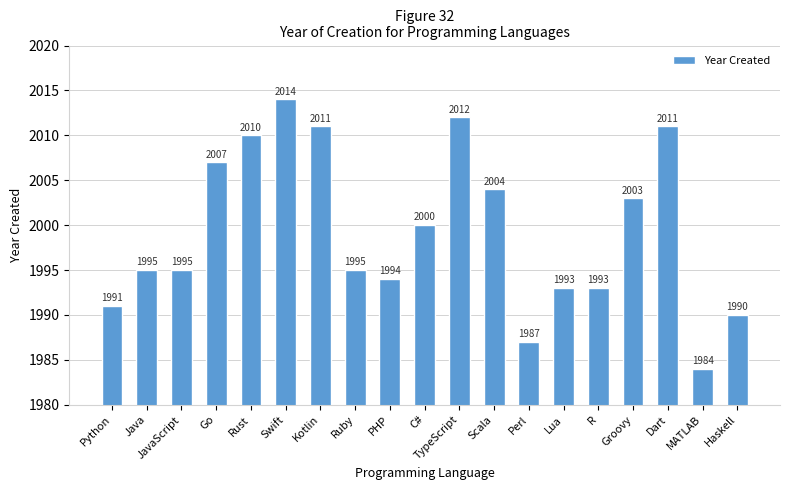

Reading left to right, list all the values displayed in this chart.

1991	1995	1995	2007	2010	2014	2011	1995	1994	2000	2012	2004	1987	1993	1993	2003	2011	1984	1990